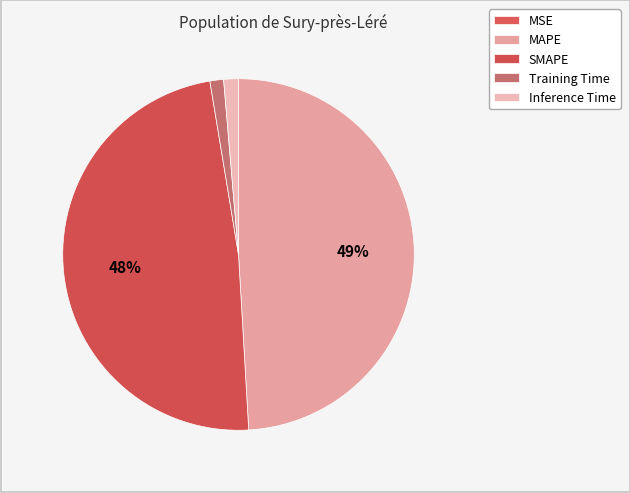

How many segments does this pie chart have?

5